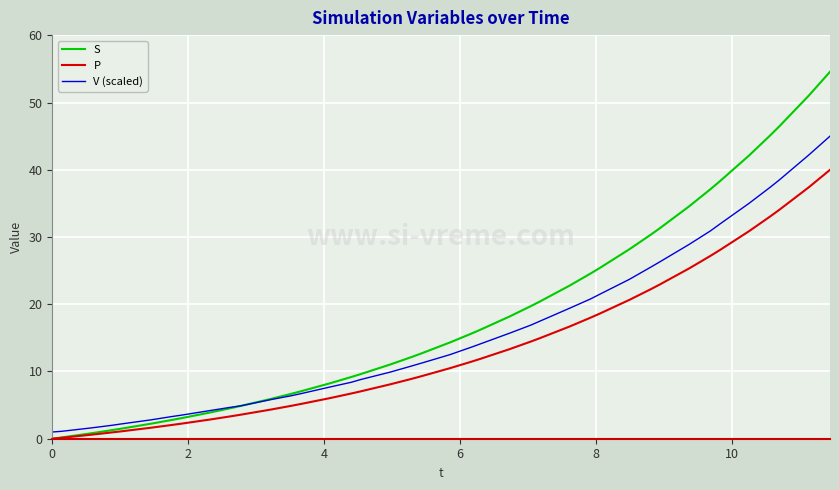

What is the greatest value displayed?

54.6